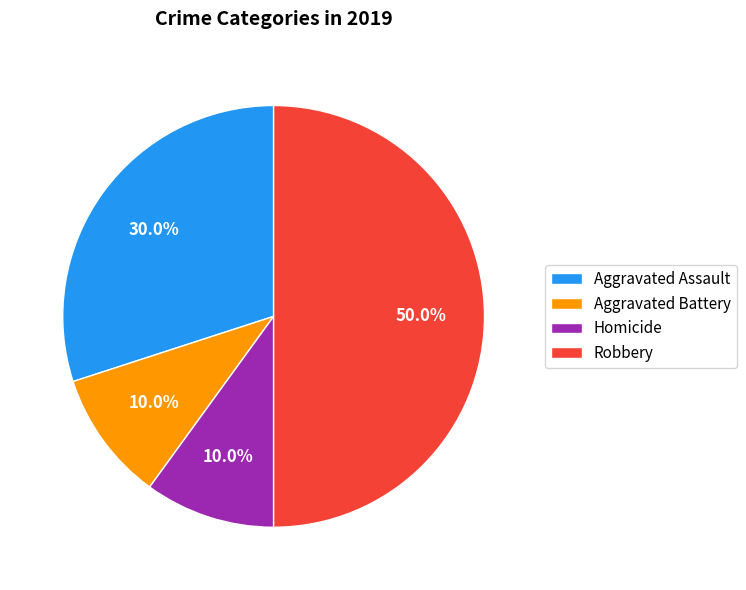

Approximately how many times larger is the value at Aggravated Assault compared to Homicide?

3.0